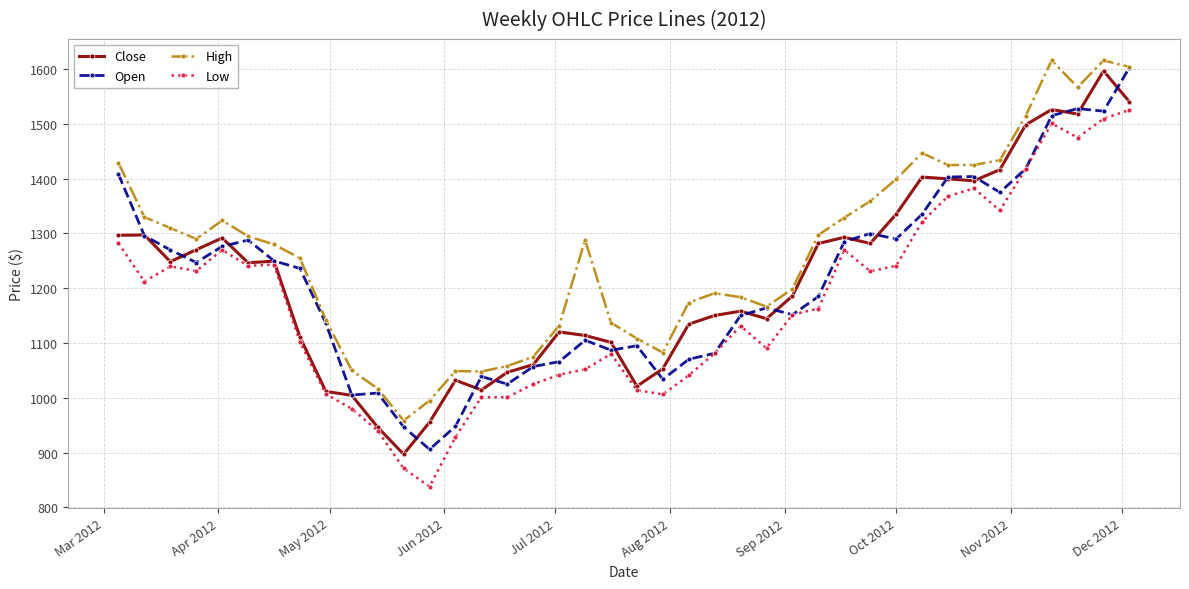

What is the minimum value shown in the chart?

838.0